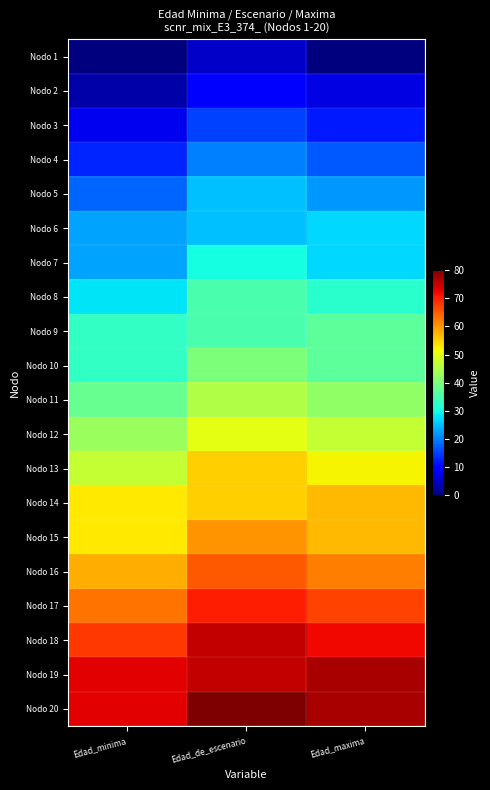

Reading right to left, what are all the values shown in this chart?

Nodo 1: Edad_maxima=0	Edad_de_escenario=5	Edad_minima=0
Nodo 2: Edad_maxima=7	Edad_de_escenario=10	Edad_minima=3
Nodo 3: Edad_maxima=12	Edad_de_escenario=15	Edad_minima=8
Nodo 4: Edad_maxima=17	Edad_de_escenario=20	Edad_minima=13
Nodo 5: Edad_maxima=22	Edad_de_escenario=25	Edad_minima=18
Nodo 6: Edad_maxima=27	Edad_de_escenario=25	Edad_minima=23
Nodo 7: Edad_maxima=27	Edad_de_escenario=30	Edad_minima=23
Nodo 8: Edad_maxima=32	Edad_de_escenario=35	Edad_minima=28
Nodo 9: Edad_maxima=37	Edad_de_escenario=35	Edad_minima=33
Nodo 10: Edad_maxima=37	Edad_de_escenario=40	Edad_minima=33
Nodo 11: Edad_maxima=42	Edad_de_escenario=45	Edad_minima=38
Nodo 12: Edad_maxima=47	Edad_de_escenario=50	Edad_minima=43
Nodo 13: Edad_maxima=52	Edad_de_escenario=55	Edad_minima=47
Nodo 14: Edad_maxima=57	Edad_de_escenario=55	Edad_minima=53
Nodo 15: Edad_maxima=57	Edad_de_escenario=60	Edad_minima=53
Nodo 16: Edad_maxima=62	Edad_de_escenario=65	Edad_minima=58
Nodo 17: Edad_maxima=67	Edad_de_escenario=70	Edad_minima=63
Nodo 18: Edad_maxima=72	Edad_de_escenario=75	Edad_minima=68
Nodo 19: Edad_maxima=77	Edad_de_escenario=75	Edad_minima=73
Nodo 20: Edad_maxima=77	Edad_de_escenario=80	Edad_minima=73